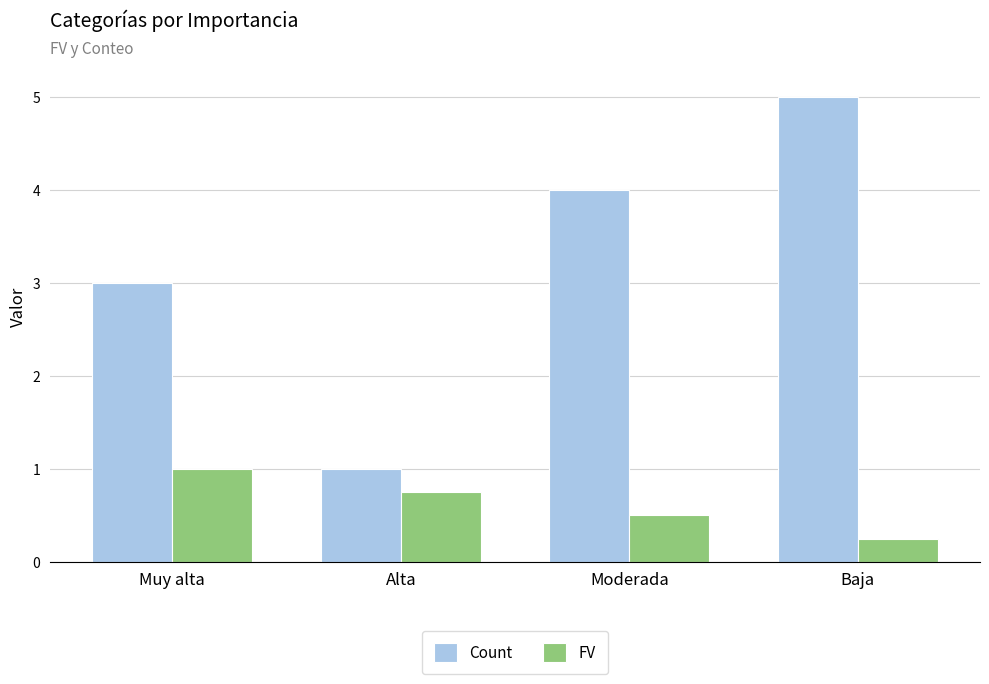

How many data points does each series have?

4